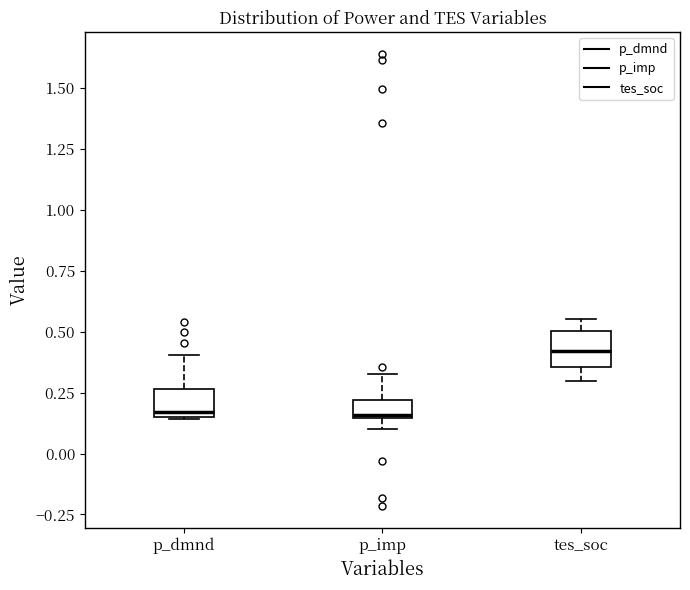

Reading left to right, read every box against the y-axis: the position of its median line, the range the box covers, and the ends of its whiskers. The values are not printed on the chart, so give them approximately, as read against the axis.

p_dmnd: median 0.15 (just above the box's lower edge), box 0.15 to 0.25, whiskers 0.15 to 0.40
p_imp: median 0.15, box 0.15 to 0.20, whiskers 0.10 to 0.35
tes_soc: median 0.40, box 0.35 to 0.50, whiskers 0.30 to 0.55